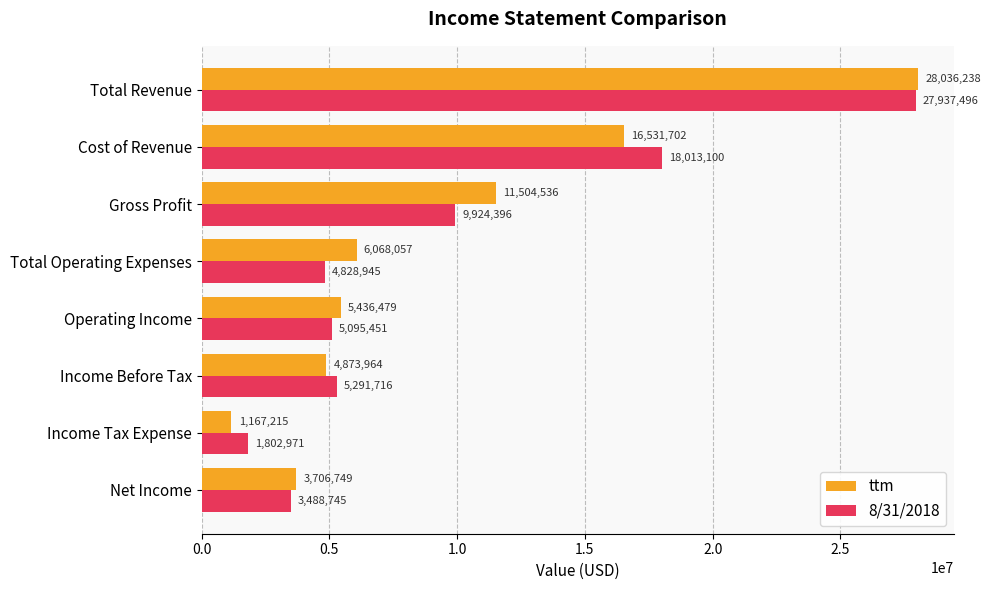

List the series in order of their peak value, highest first.

ttm, 8/31/2018